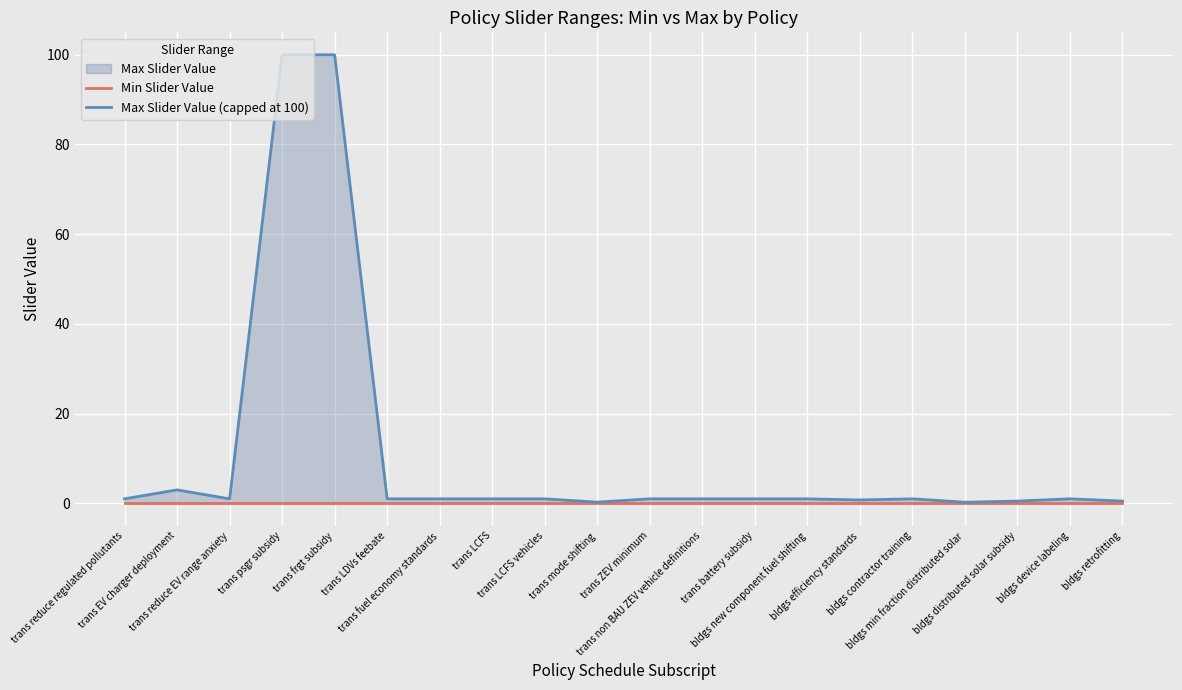

At trans LCFS vehicles, list the series in order from smallest to largest.

Min Slider Value, Max Slider Value (capped at 100)